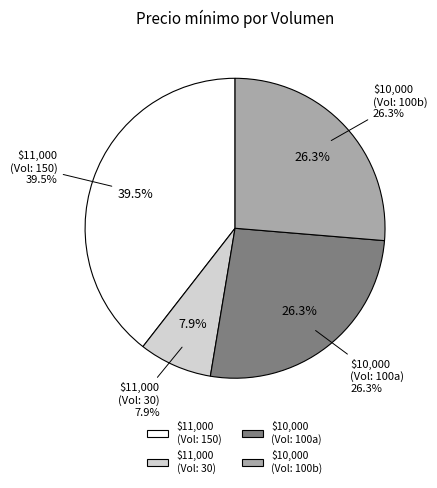

How many slices are in this pie chart?

4